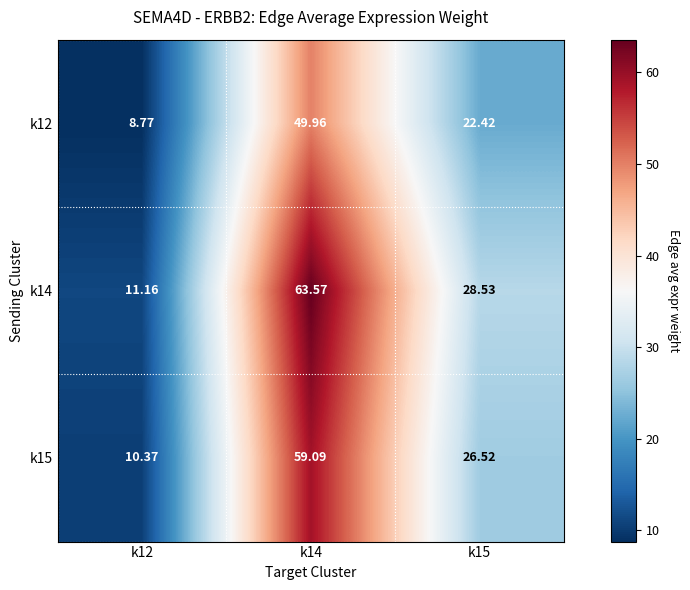

Reading left to right, list all the values displayed in this chart.

k12: k12=8.8	k14=50.0	k15=22.4
k14: k12=11.2	k14=63.6	k15=28.5
k15: k12=10.4	k14=59.1	k15=26.5